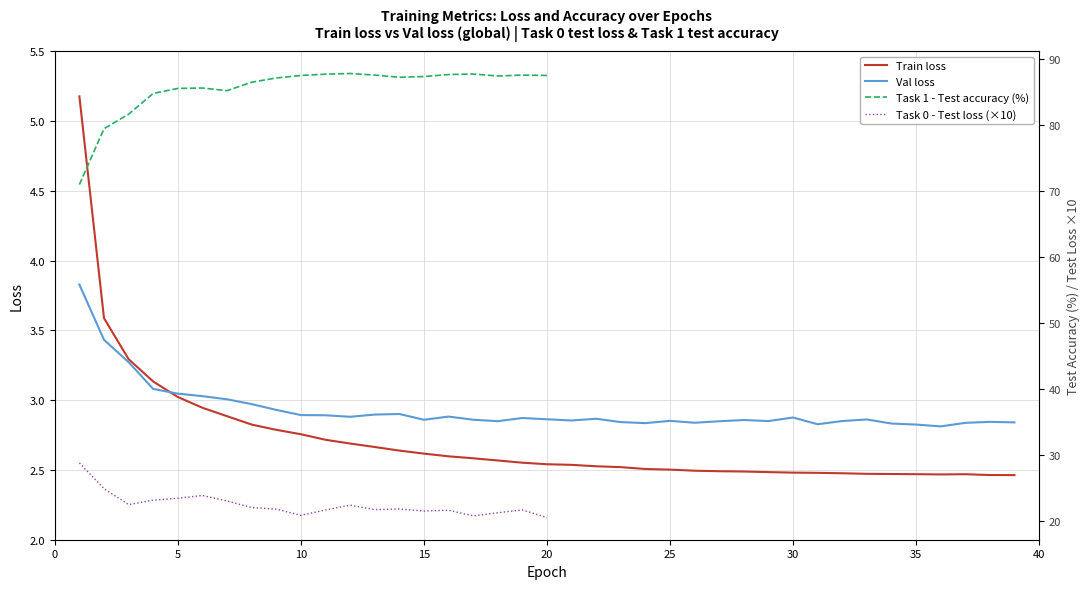

At which label is Train loss closest to 3?

5